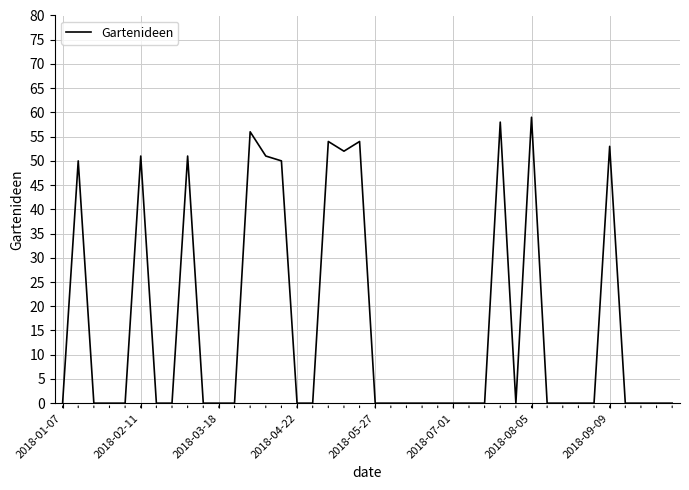

What is the maximum value shown in the chart?

59